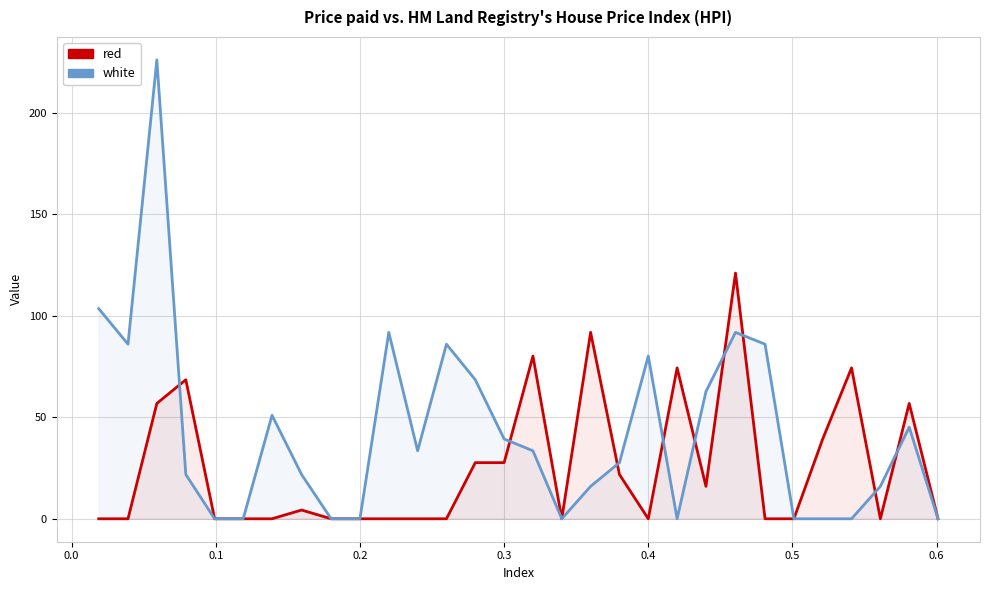

Which series has the widest spread of values?

white